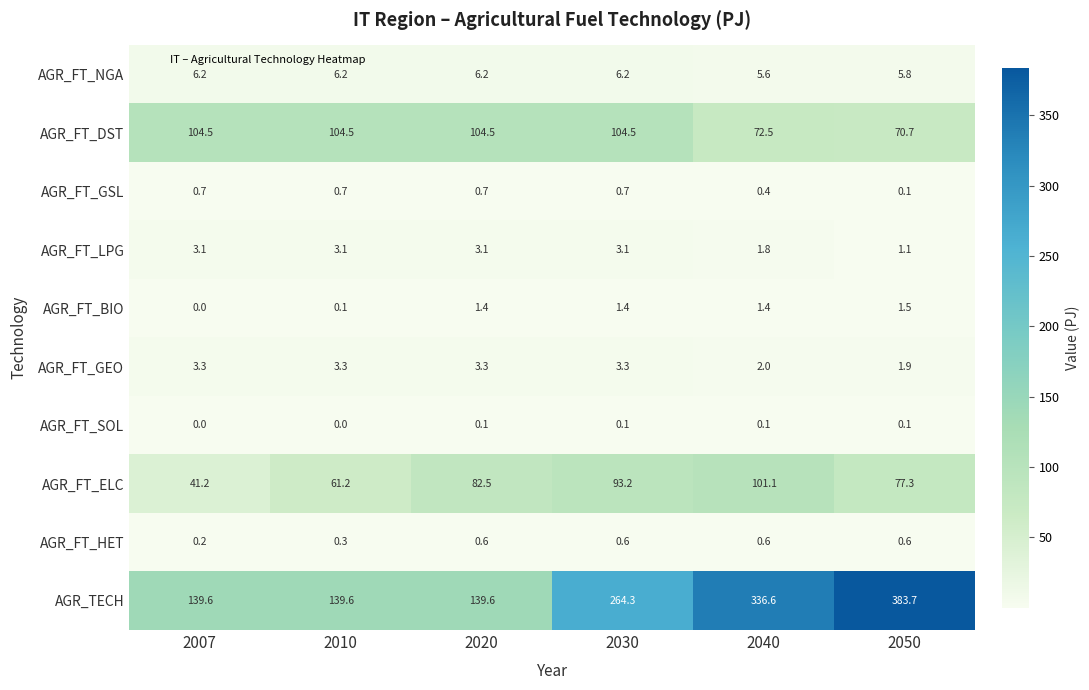

Which series has the largest range (max minus min)?

AGR_TECH